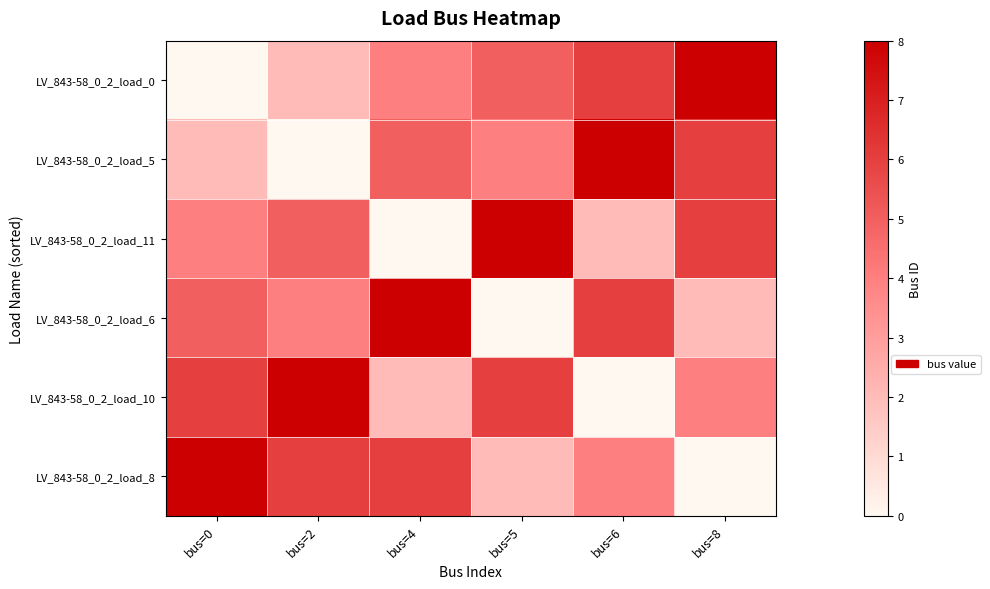

Reading right to left, extract all data points from this chart.

LV_843-58_0_2_load_0: bus=8=8	bus=6=6	bus=5=5	bus=4=4	bus=2=2	bus=0=0
LV_843-58_0_2_load_5: bus=8=6	bus=6=8	bus=5=4	bus=4=5	bus=2=0	bus=0=2
LV_843-58_0_2_load_11: bus=8=6	bus=6=2	bus=5=8	bus=4=0	bus=2=5	bus=0=4
LV_843-58_0_2_load_6: bus=8=2	bus=6=6	bus=5=0	bus=4=8	bus=2=4	bus=0=5
LV_843-58_0_2_load_10: bus=8=4	bus=6=0	bus=5=6	bus=4=2	bus=2=8	bus=0=6
LV_843-58_0_2_load_8: bus=8=0	bus=6=4	bus=5=2	bus=4=6	bus=2=6	bus=0=8